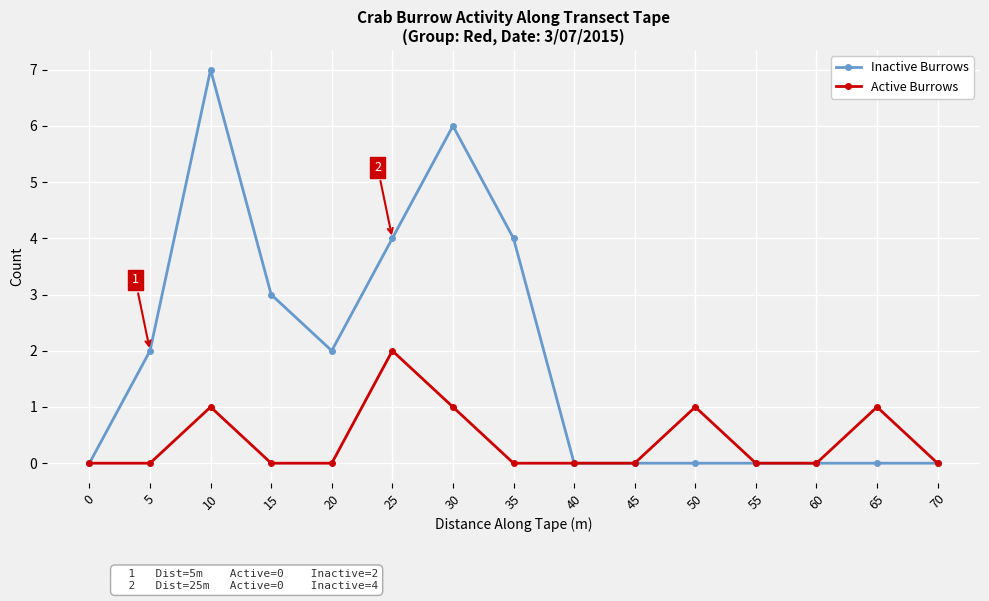

What are all the series names shown in the legend?

Inactive Burrows, Active Burrows